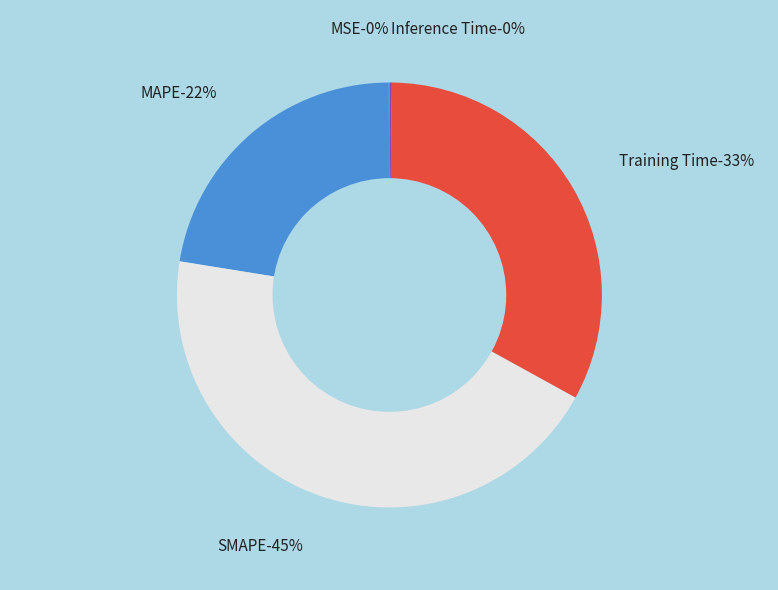

What percentage is the SMAPE slice, to the nearest percent?

45%